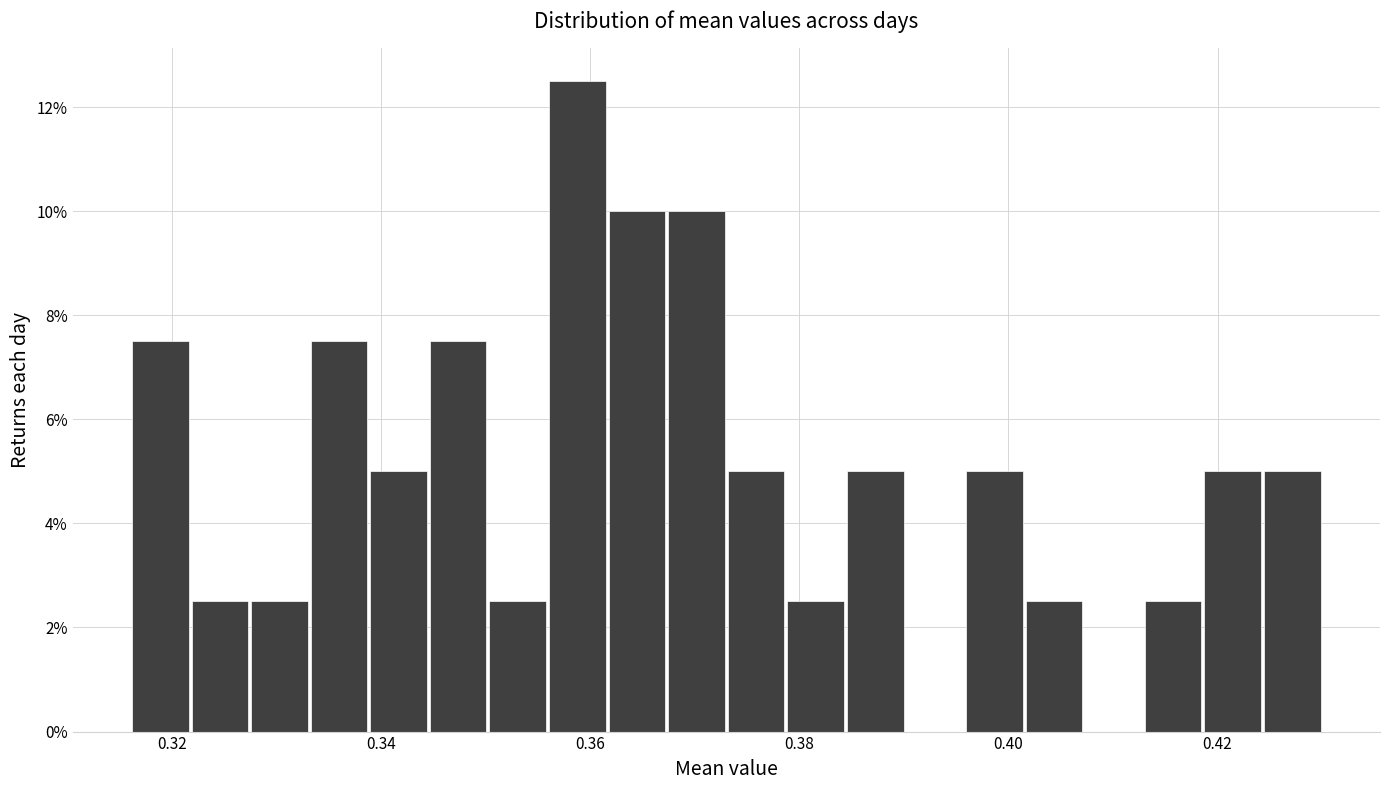

Read against the x-axis, roughly where is the centre of the tallest bar?

0.358